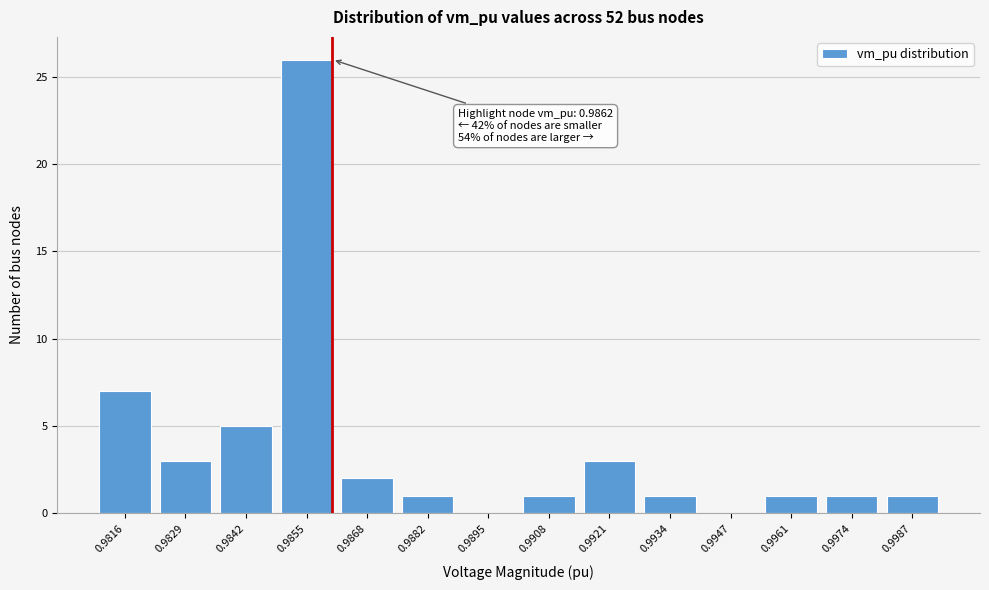

Which has a higher value, 0.9961 or 0.9868?

0.9868